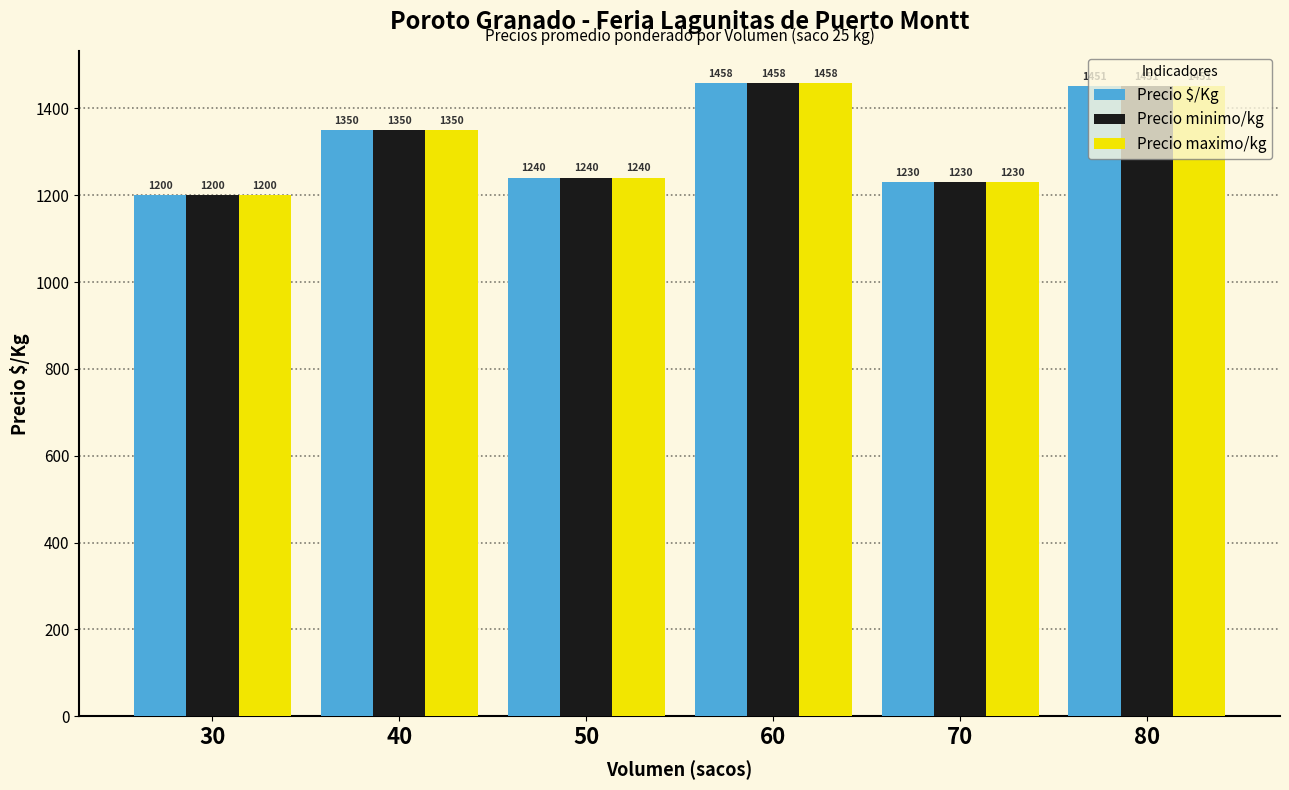

What is the highest value of the Precio maximo/kg series?

1458.5